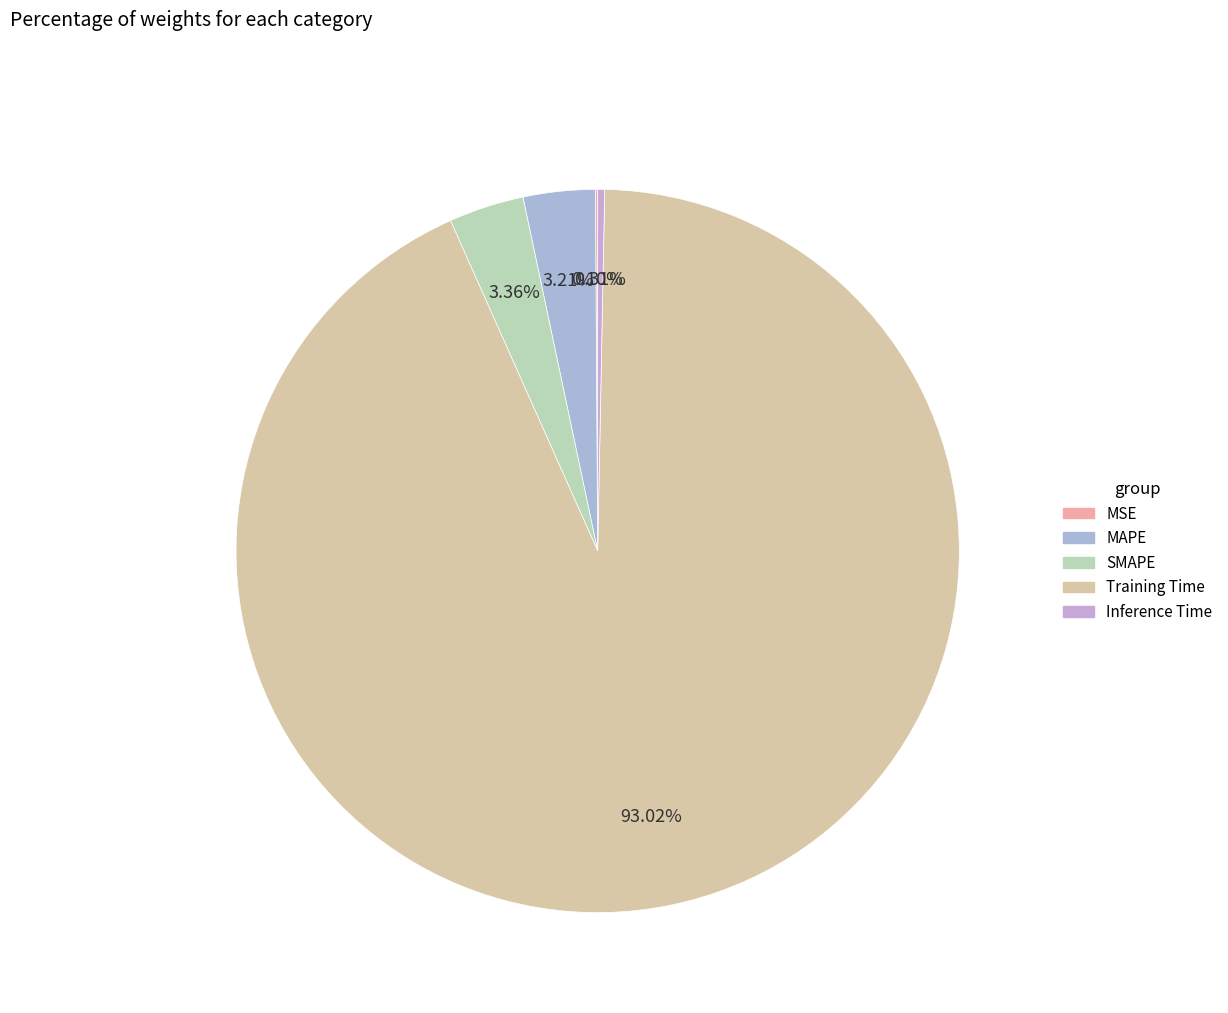

Does Inference Time represent more than half of the total?

No